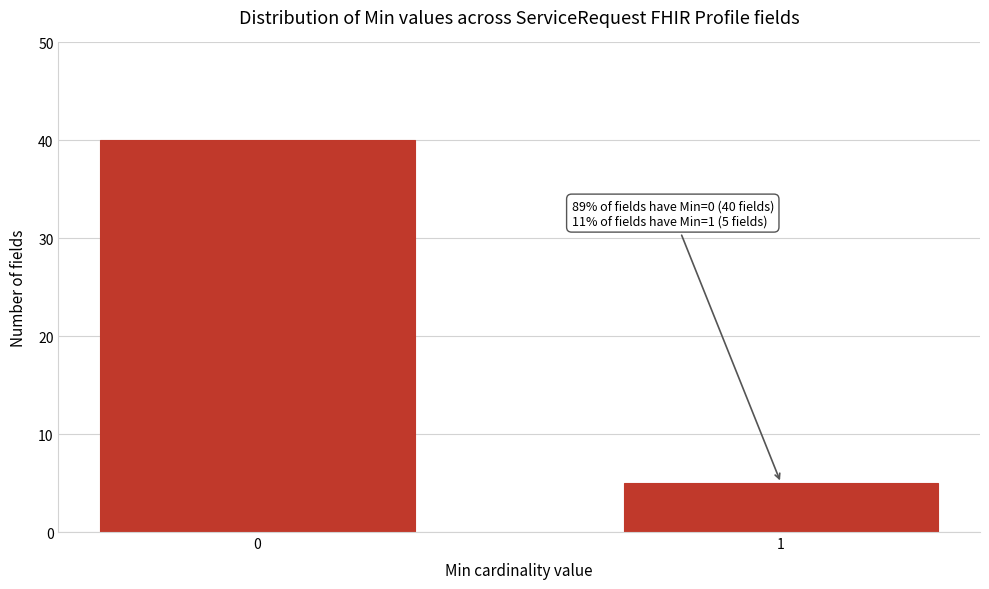

Reading left to right, extract all data points from this chart.

40	5